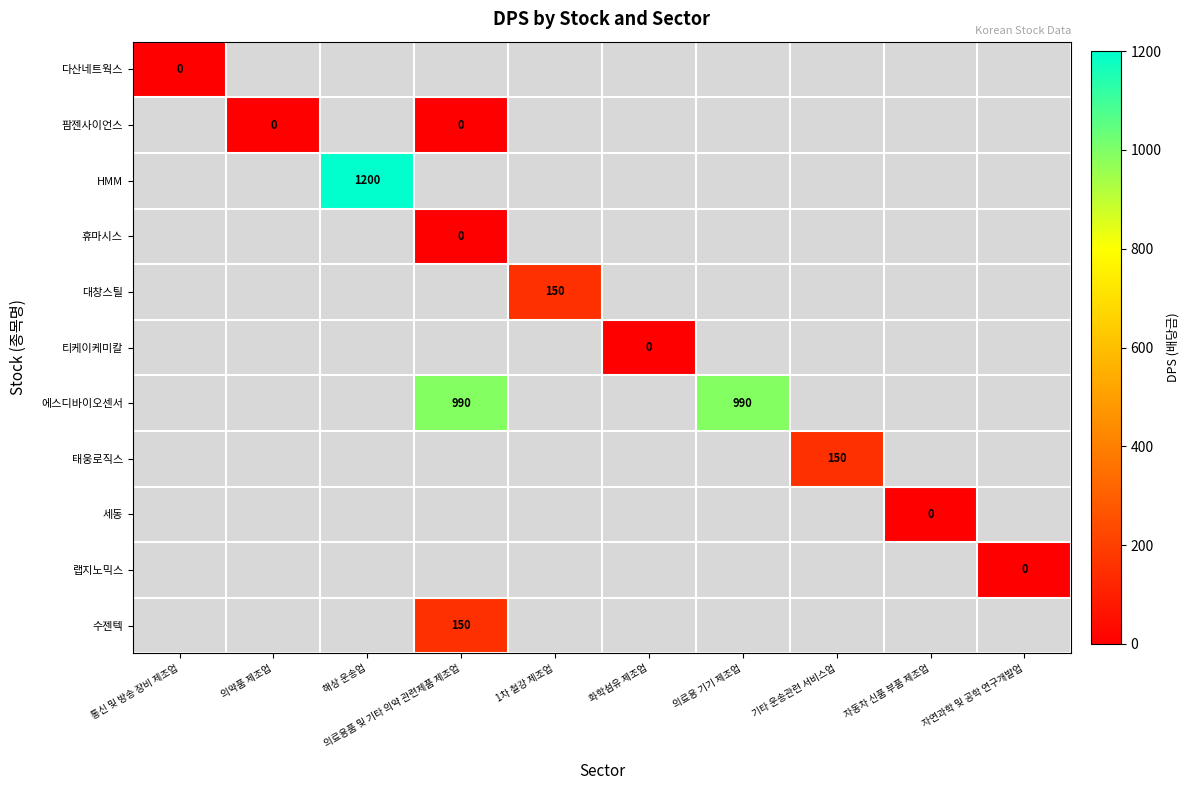

What is the greatest value displayed?

1200.0